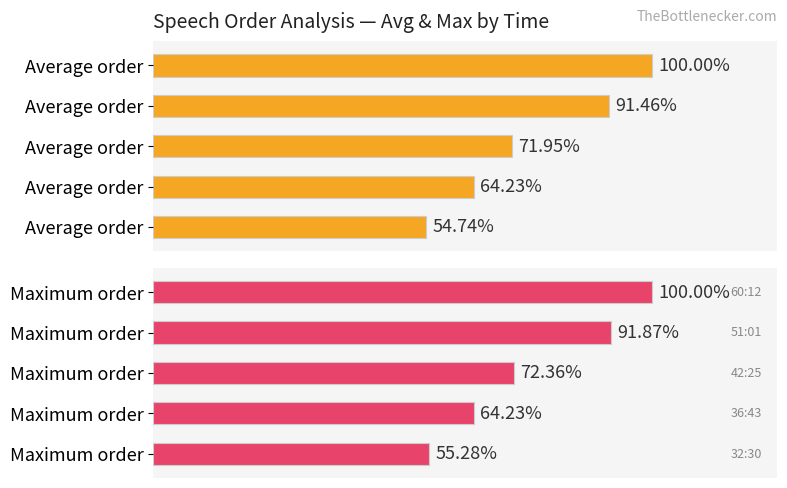

List the series in order of their overall mean, lowest first.

Average Order, Maximum Order